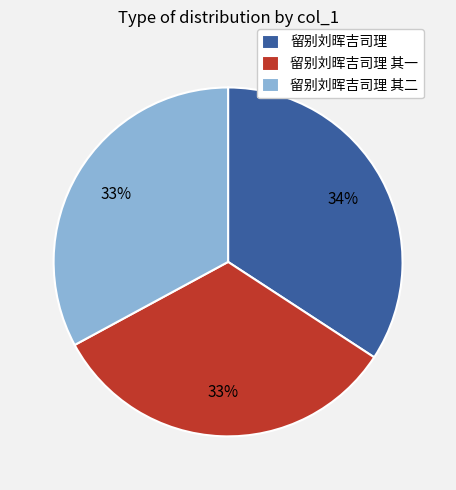

Approximately how many times larger is the value at 留别刘晖吉司理 其二 compared to 留别刘晖吉司理 其一?

1.0